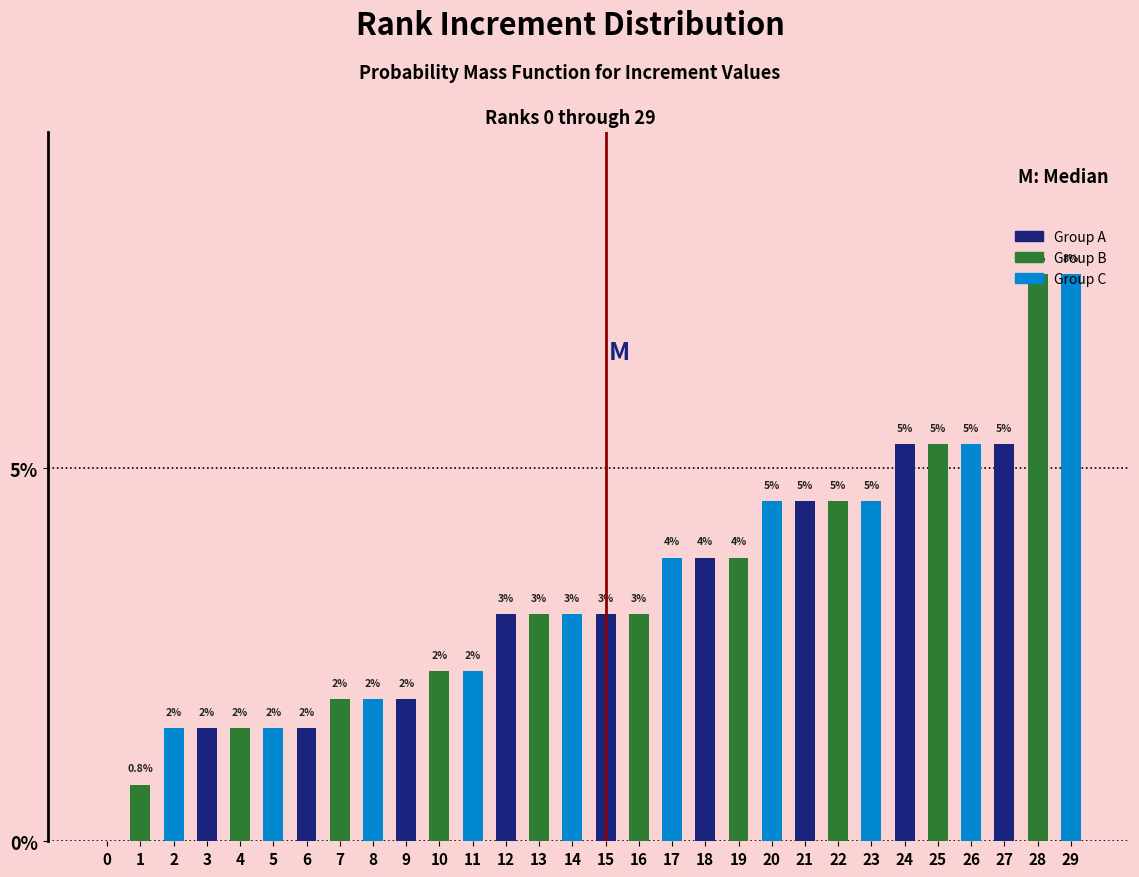

Are the bars horizontal?

No